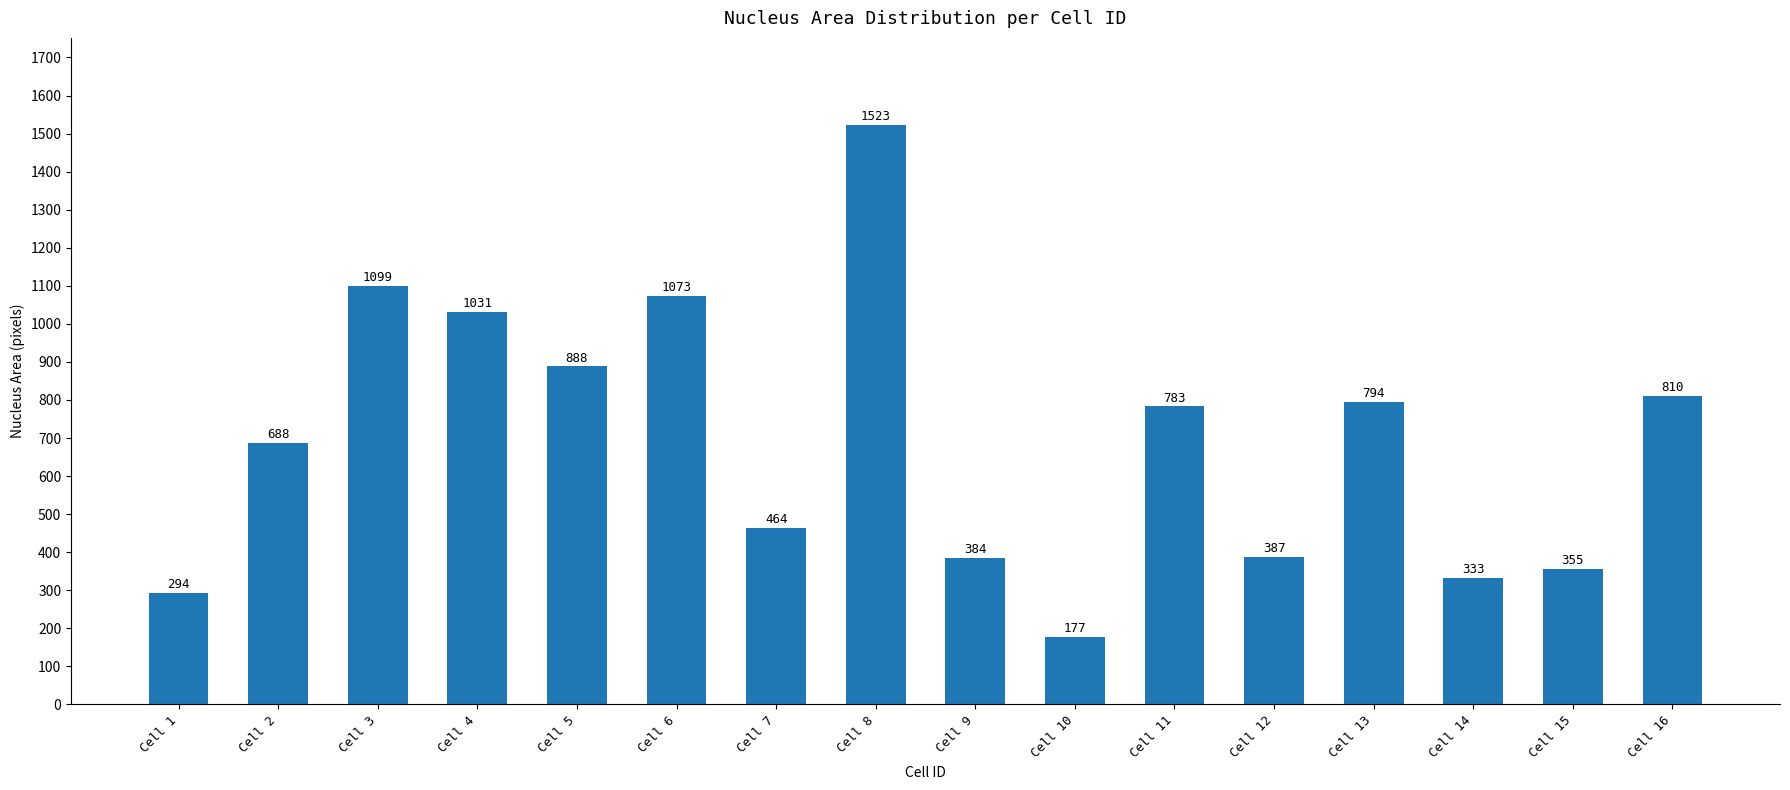

Is it true that the value at Cell 8 is 1523?

True